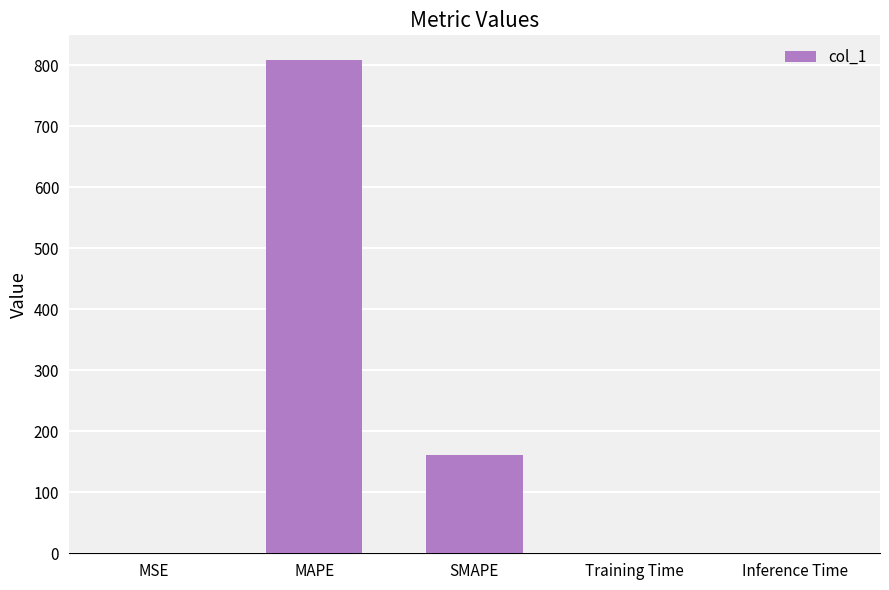

The chart shows a value of 160.3 at SMAPE. True or false?

True